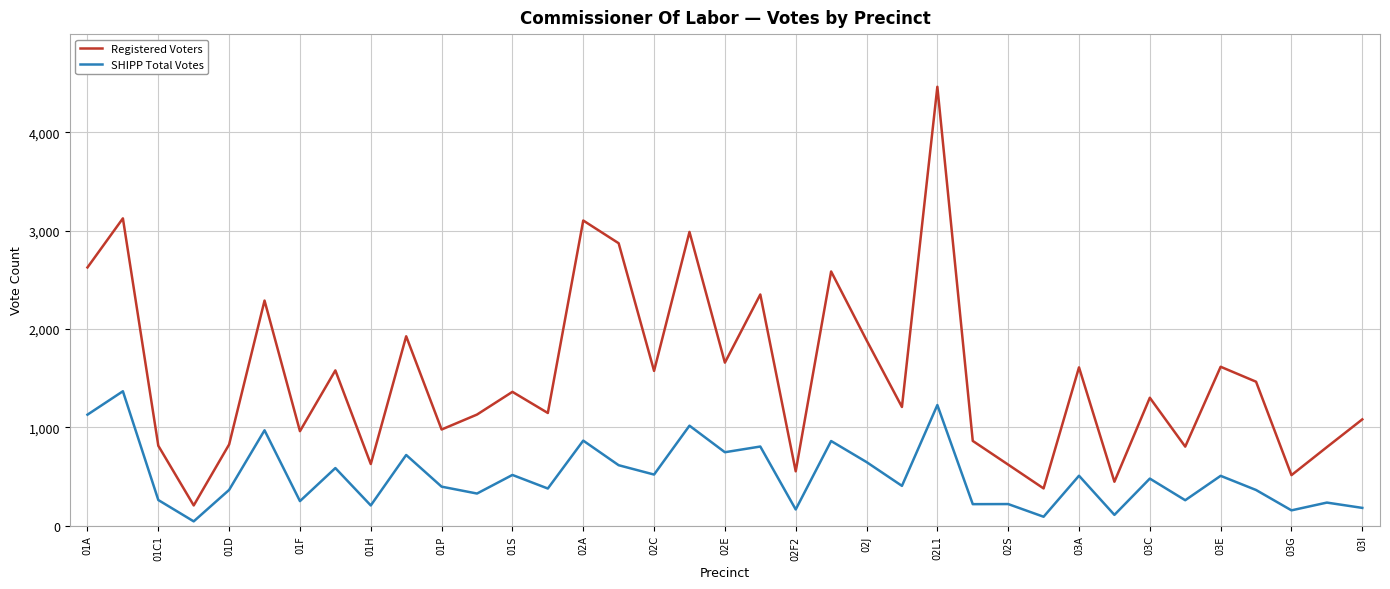

Which series has the widest spread of values?

Registered Voters